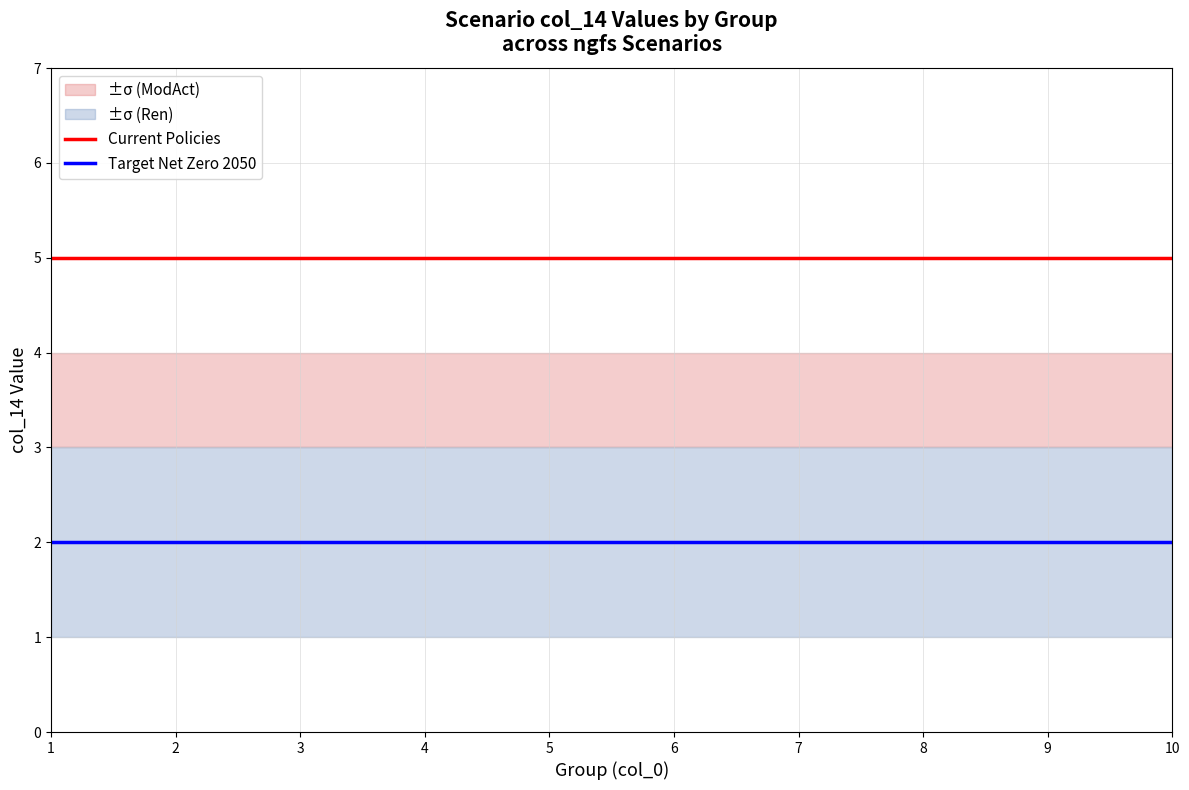

What is the average value of the Target Net Zero 2050 series?

2